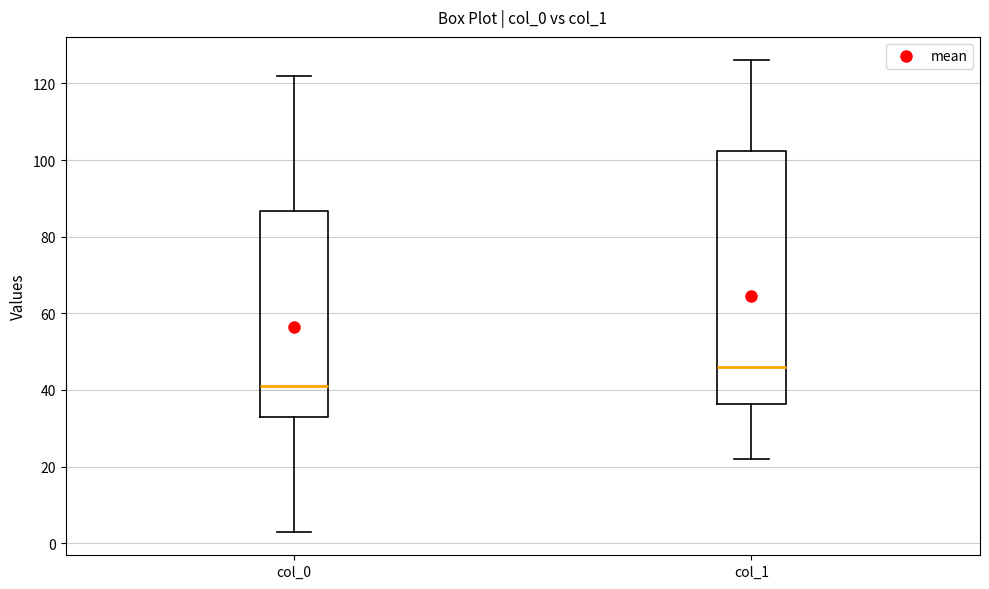

Where is the lower edge of the box for col_1 on the y-axis? The values are not printed on the chart, so give them approximately, as read against the axis.

36